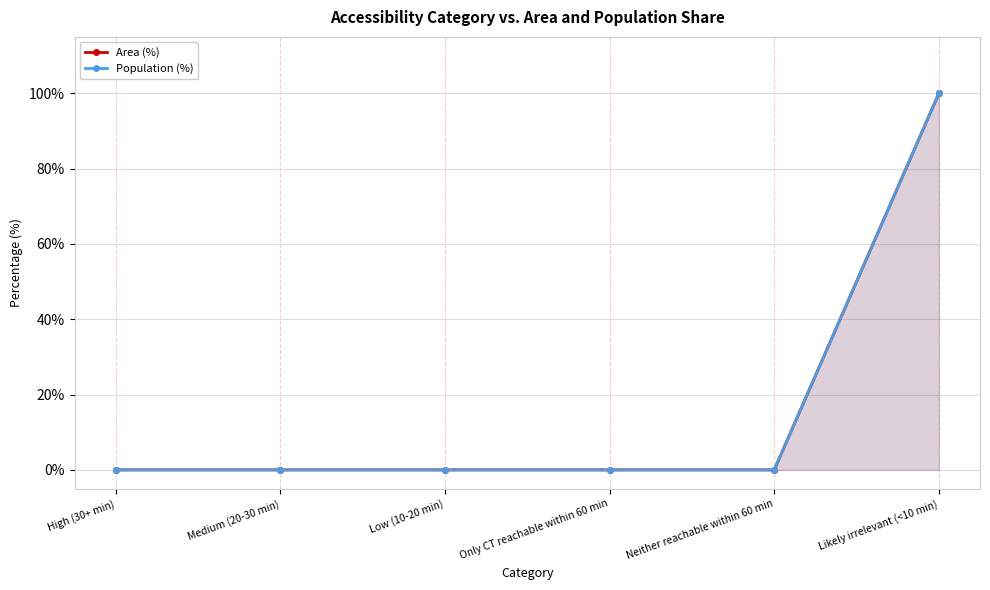

Reading left to right, transcribe all the data shown in this chart.

Area (%): High (30+ min)=0	Medium (20-30 min)=0	Low (10-20 min)=0	Only CT reachable within 60 min=0	Neither reachable within 60 min=0	Likely irrelevant (<10 min)=100
Population (%): High (30+ min)=0	Medium (20-30 min)=0	Low (10-20 min)=0	Only CT reachable within 60 min=0	Neither reachable within 60 min=0	Likely irrelevant (<10 min)=100